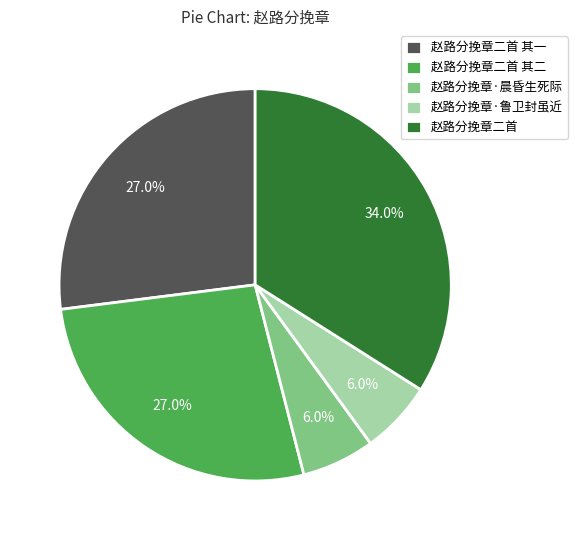

What is the largest slice in the pie chart?

赵路分挽章二首